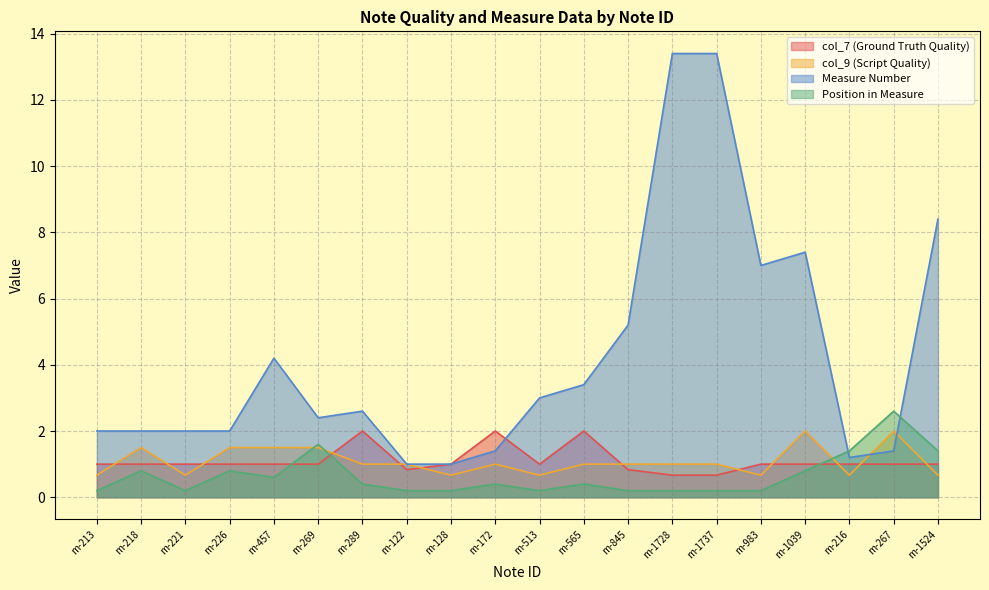

True or false: col_7 (Ground Truth Quality) has a value of 1.0 at m-1737.

False